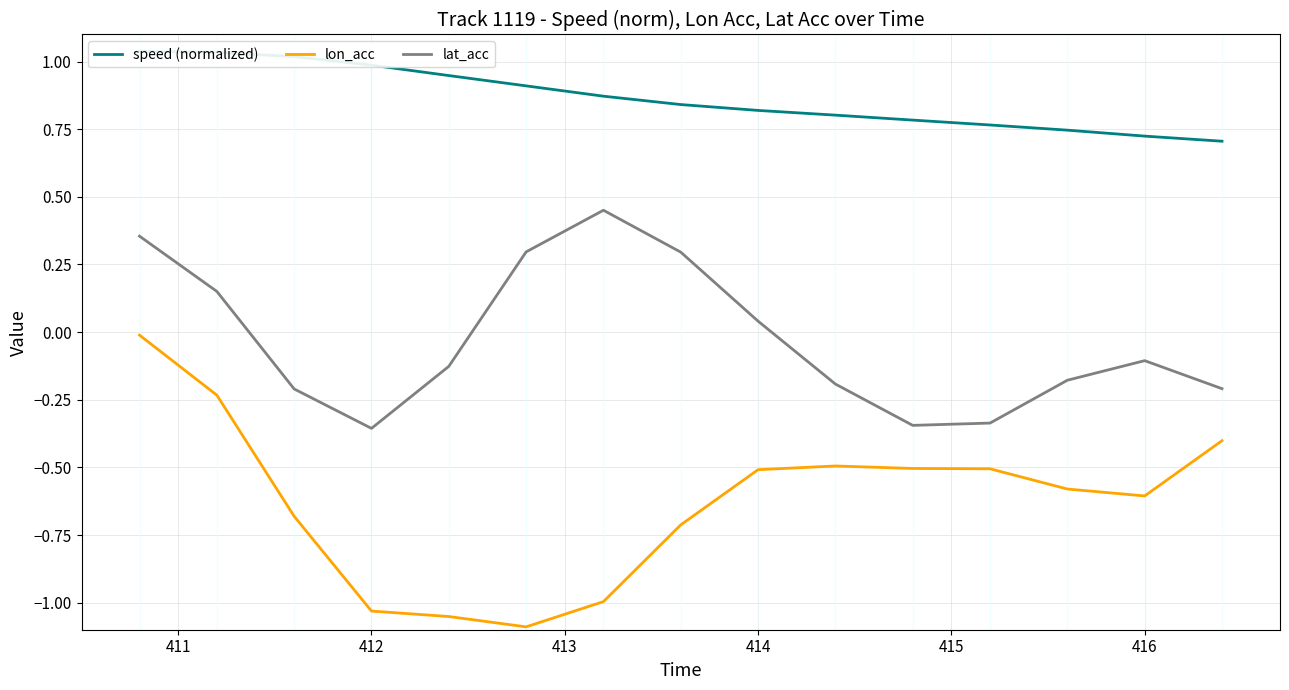

What are all the series names shown in the legend?

speed (normalized), lon_acc, lat_acc